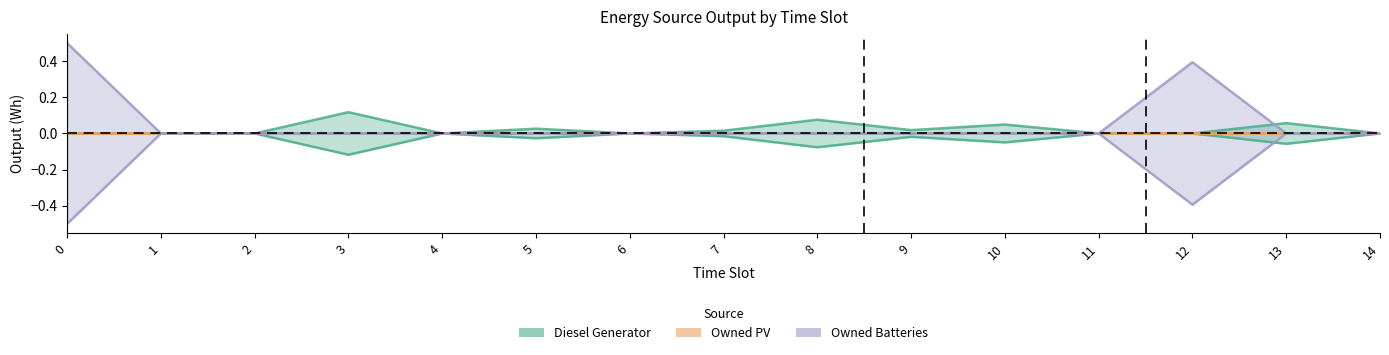

What is the difference between the maximum and minimum values in the Owned Batteries series?

0.5